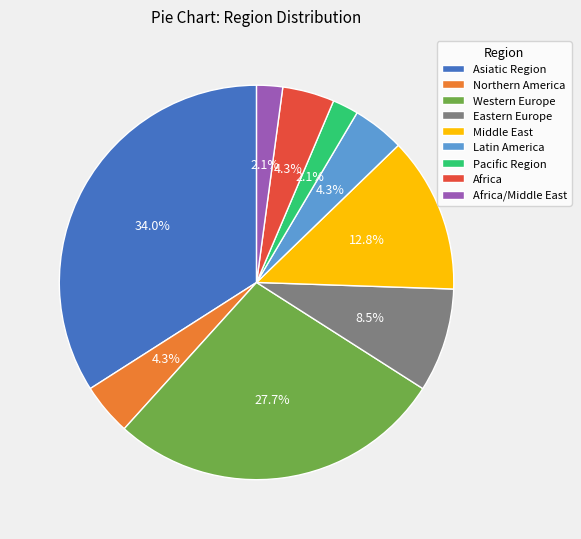

What is the total percentage of Africa/Middle East and Eastern Europe?

10.6%